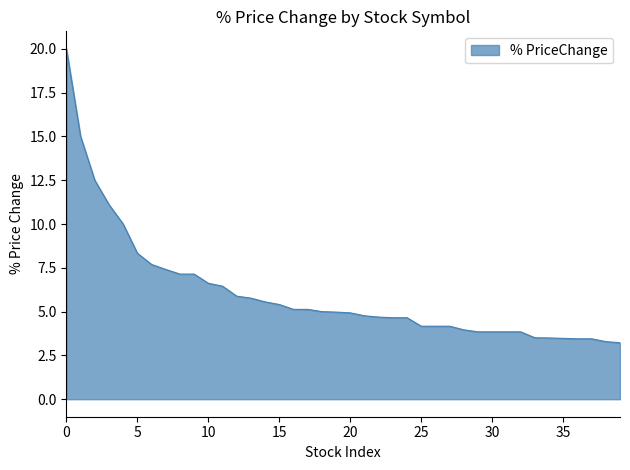

What is the maximum value shown in the chart?

20.0